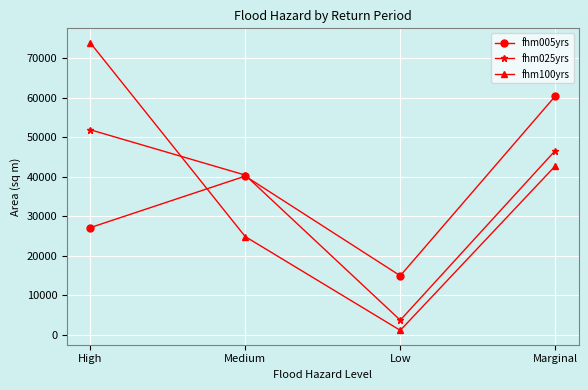

Where is fhm005yrs nearest to the value 37652?

Medium